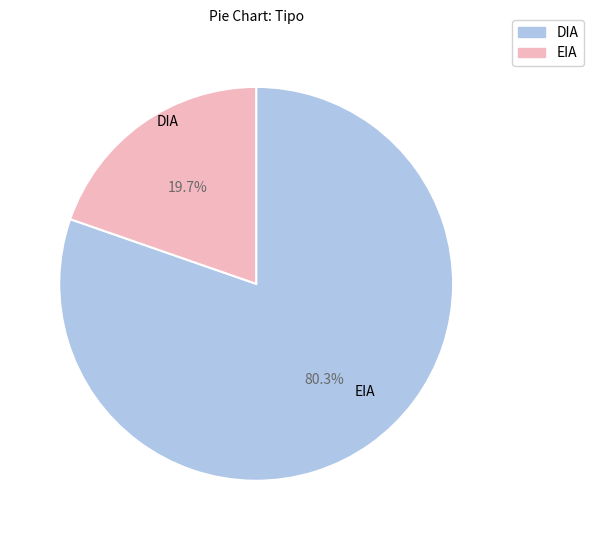

How many segments does this pie chart have?

2